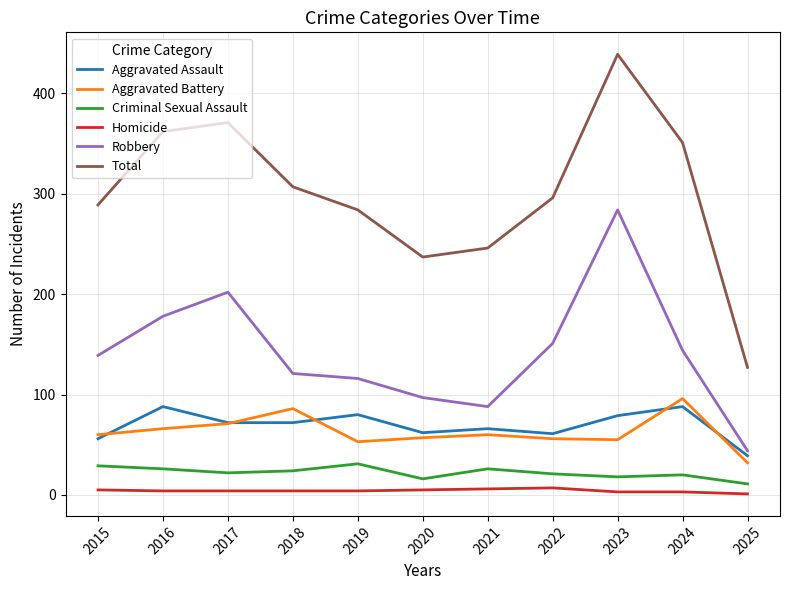

The Aggravated Assault series shows 79 at 2023. True or false?

True